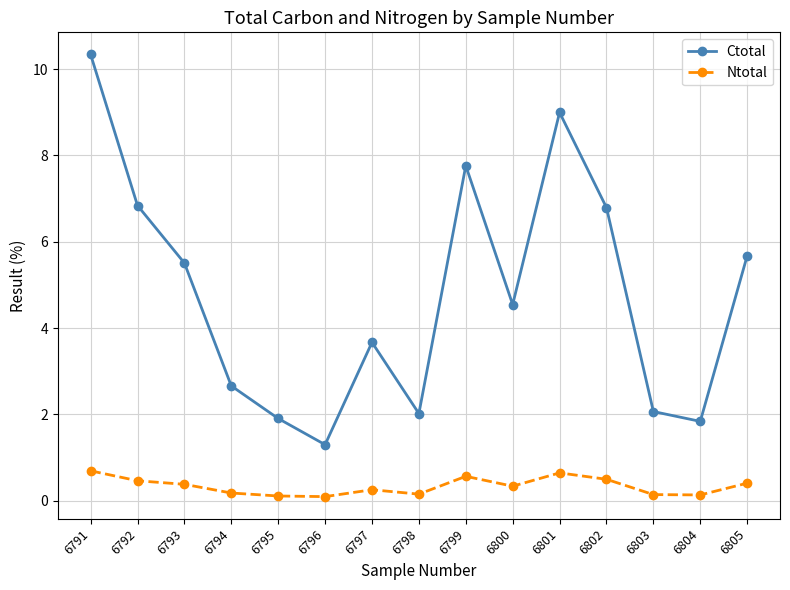

List the series in order of their overall mean, highest first.

Ctotal, Ntotal